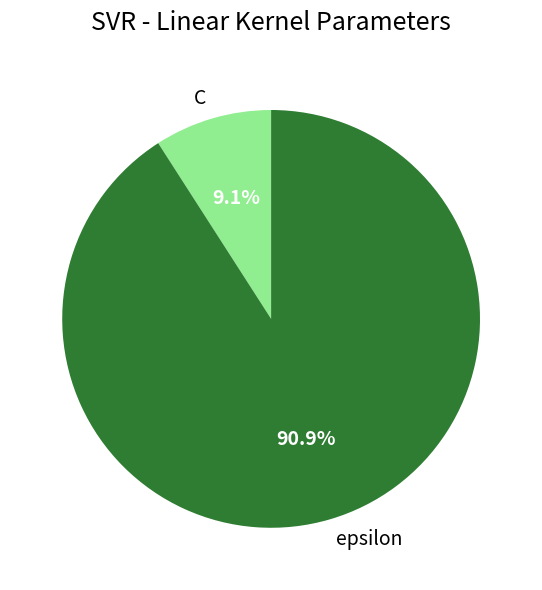

How many segments does this pie chart have?

2